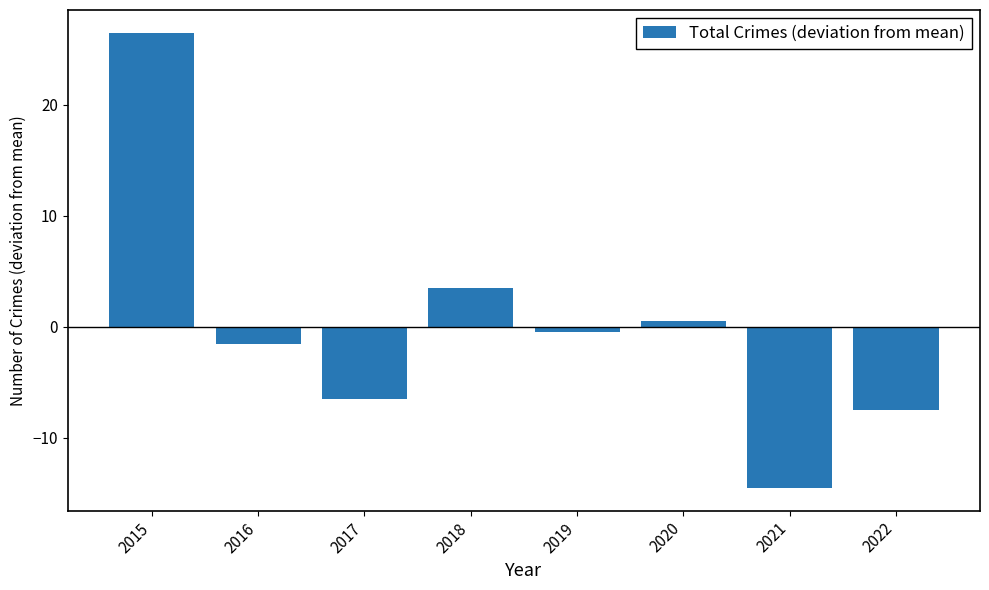

Which label corresponds to the smallest value in the chart?

2021